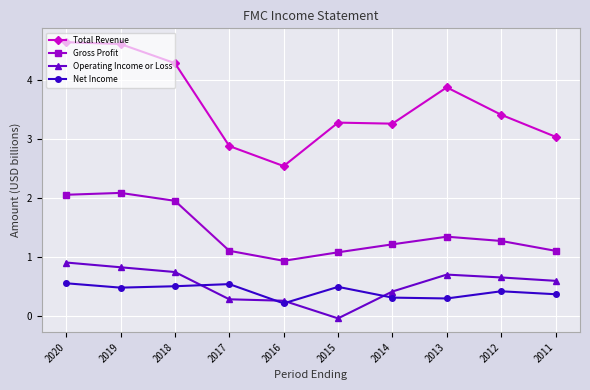

At how many categories does at least one series exceed 2?

10